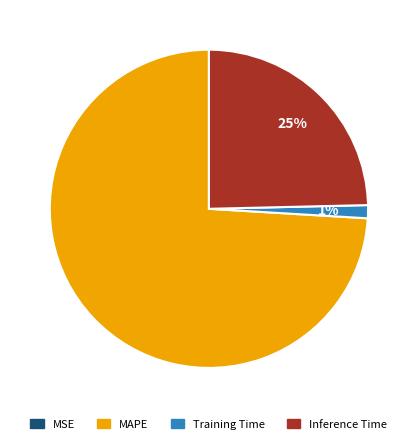

What is the majority slice?

MAPE